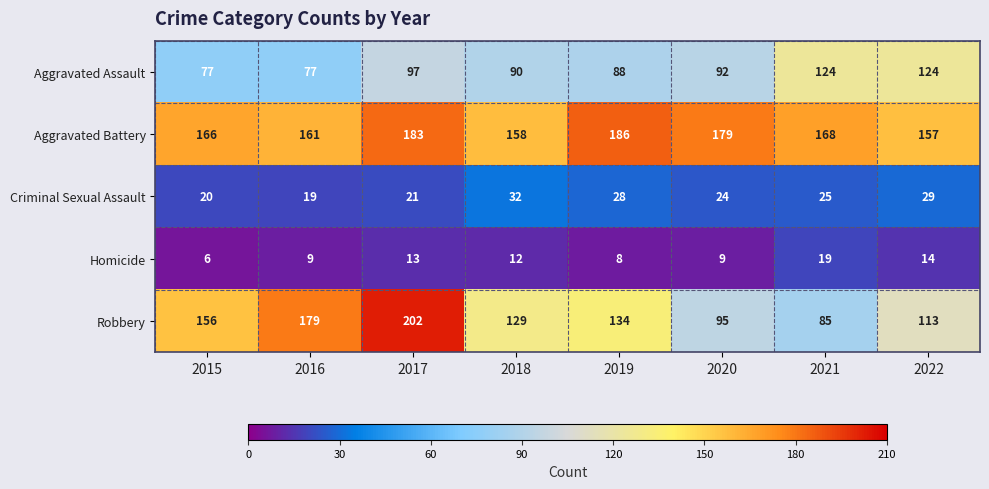

True or false: Aggravated Battery has a value of 158 at 2018.

True